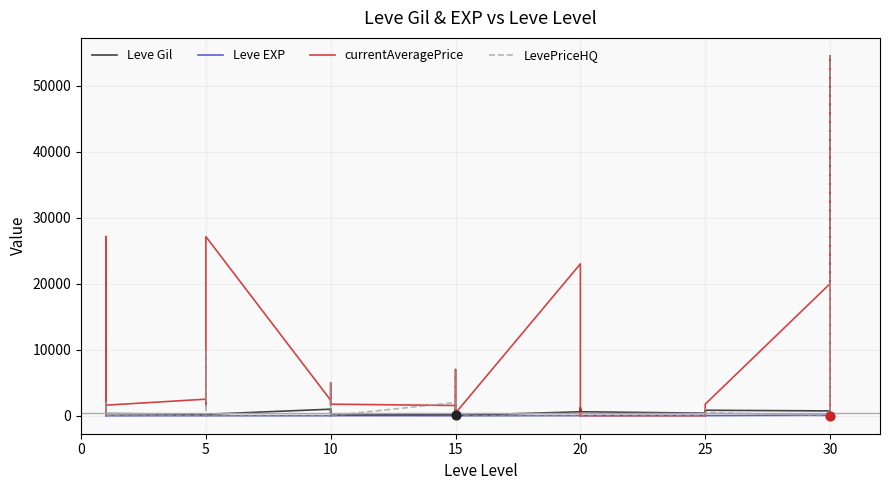

Which series has the largest Y range (max minus min)?

currentAveragePrice